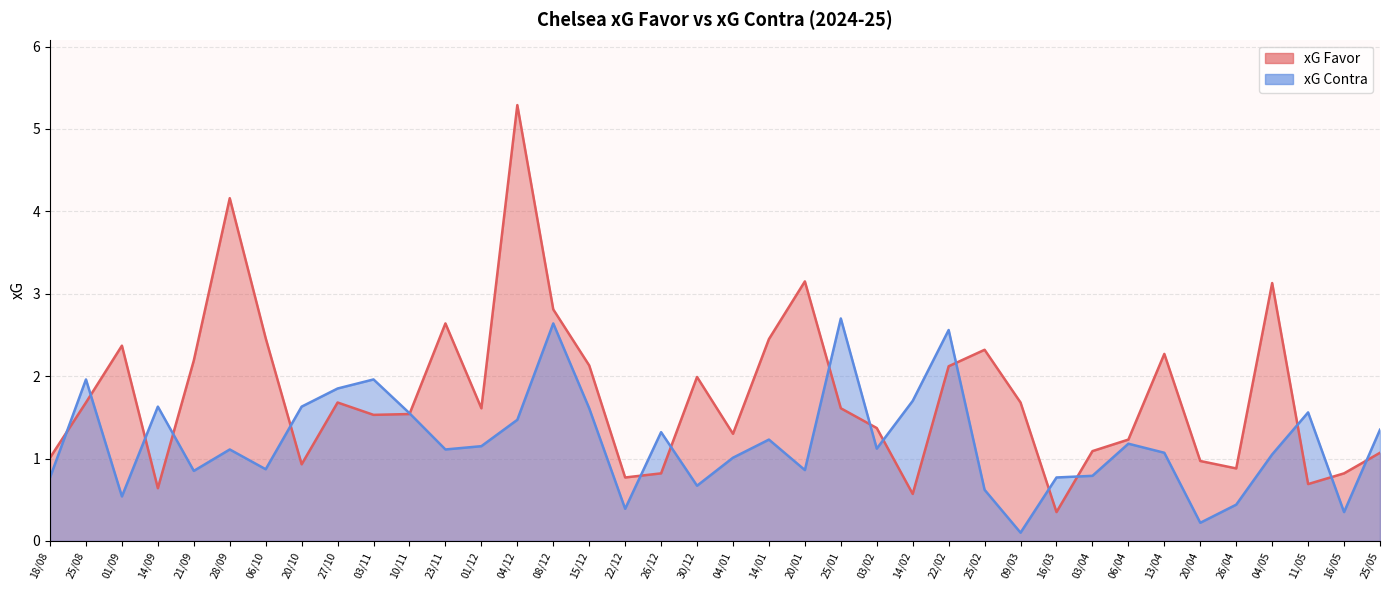

The xG Favor series shows 1.3 at 26/12. True or false?

False